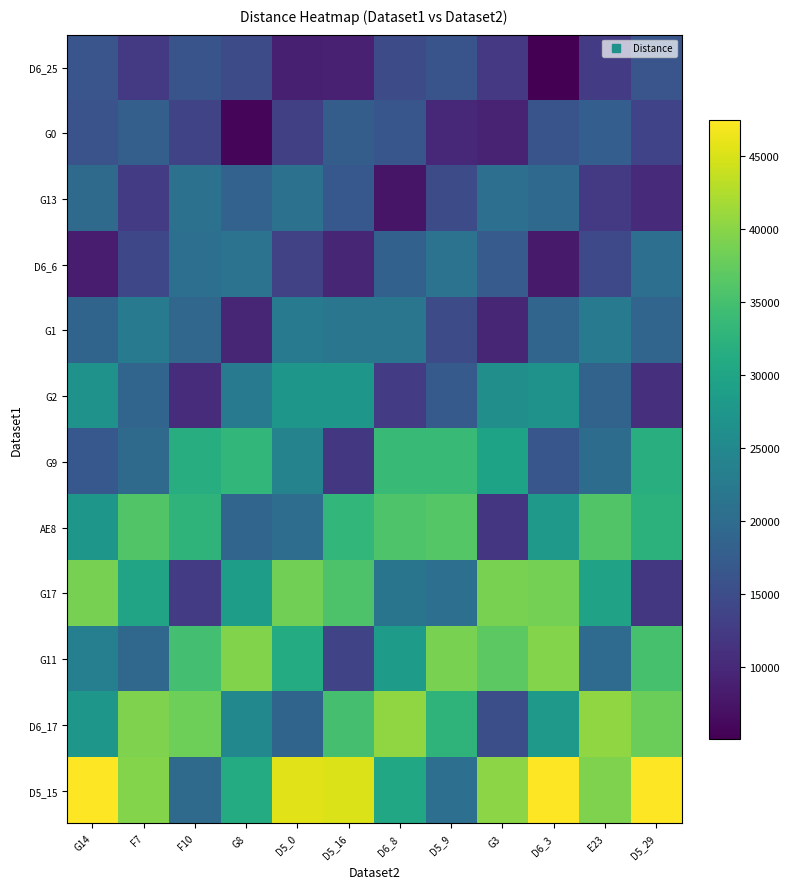

At D5_0, list the series in order from smallest to largest.

D6_25, G0, D6_6, D6_17, AE8, G13, G1, G9, G2, G11, G17, D5_15